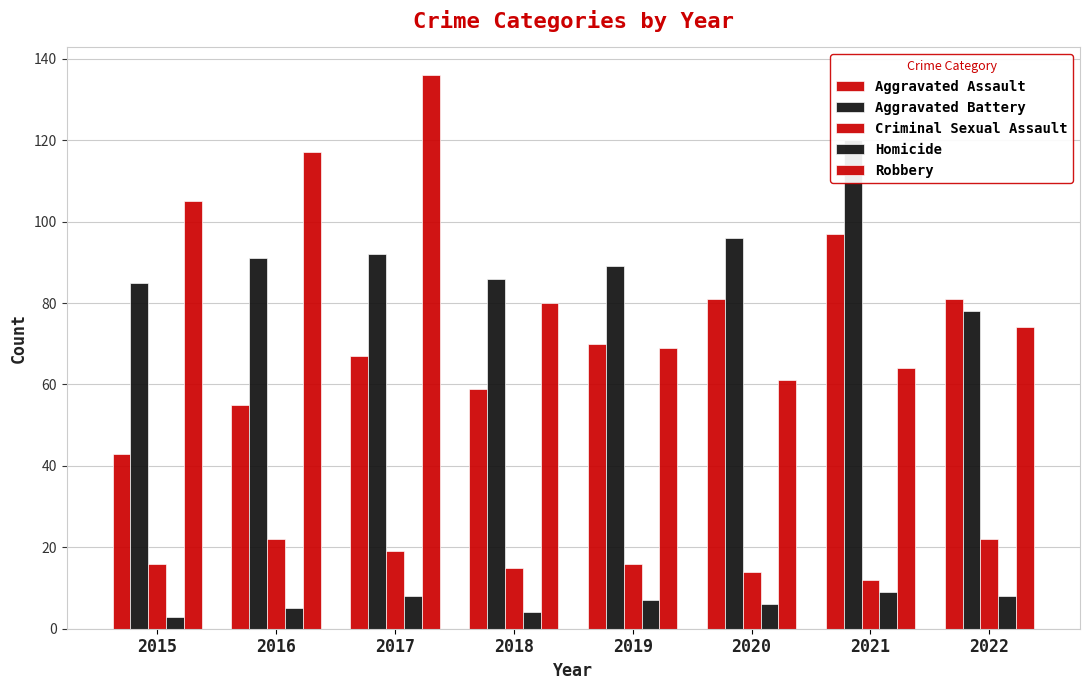

How many groups of bars are there?

8